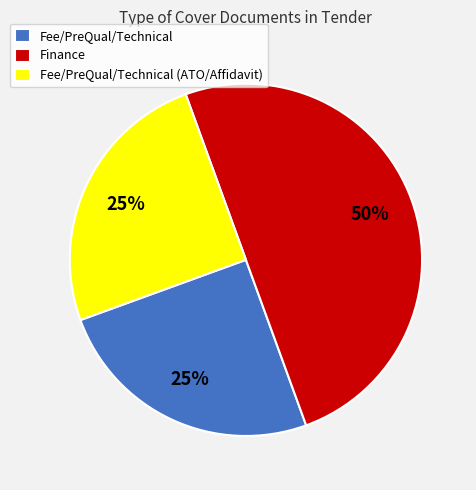

Is Fee/PreQual/Technical the majority of the pie?

No